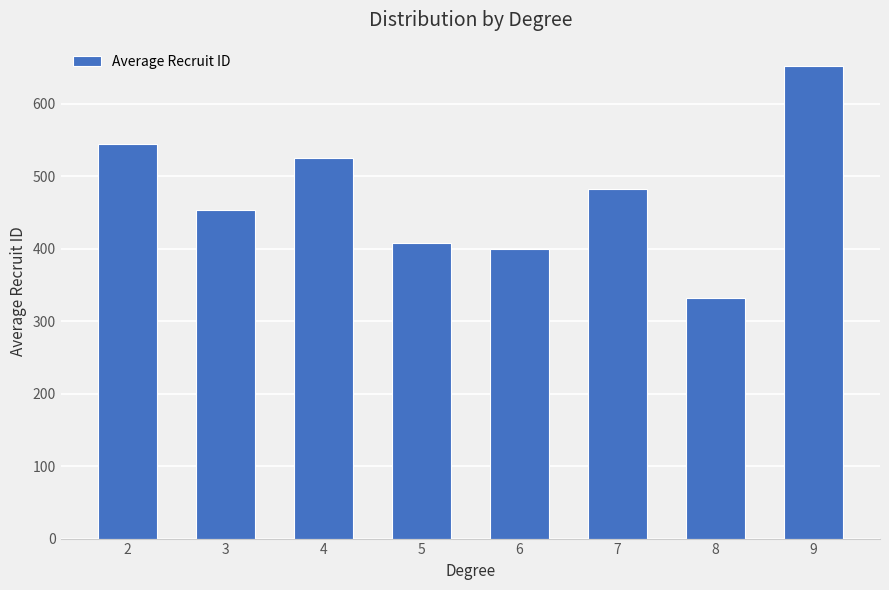

What is the difference between the values at 2 and 9?

107.0